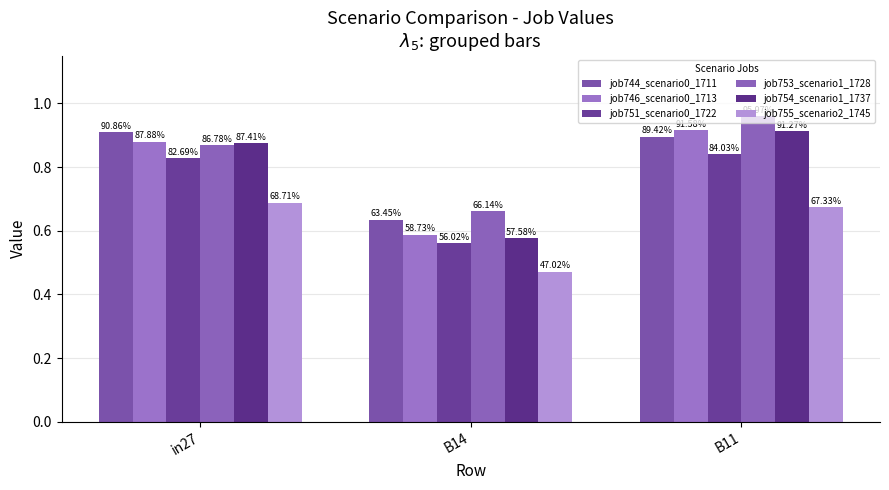

At which label is job754_scenario1_1737 closest to 0?

B14